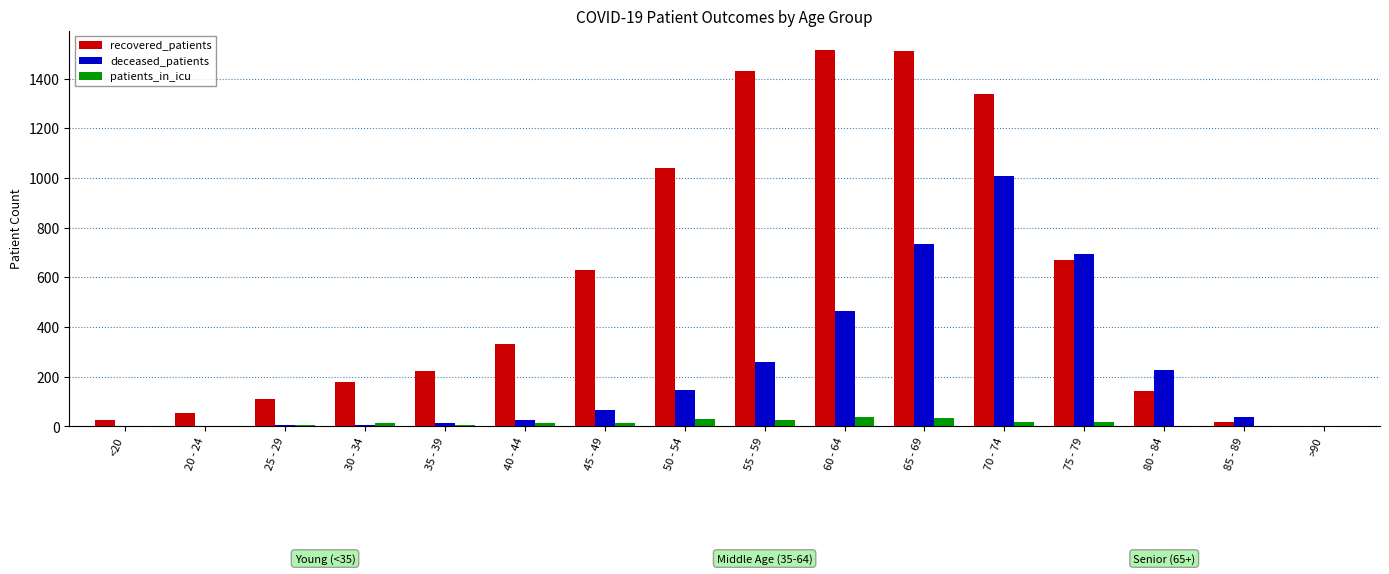

Which series has the largest total across all categories?

recovered_patients